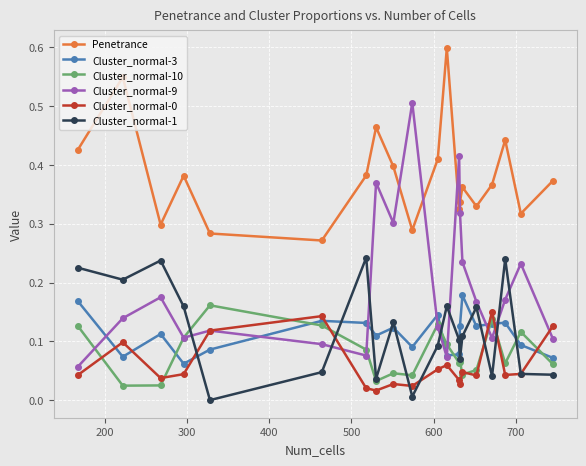

In Cluster_normal-3, how many points are lower than both neighbors (excluding endpoints)?

6